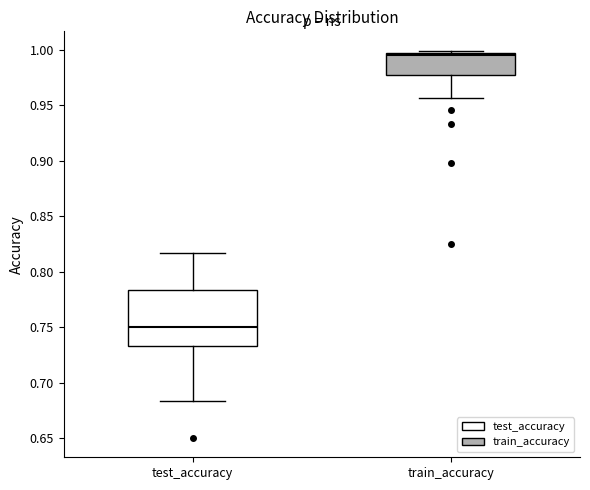

Comparing the boxes themselves (not the whiskers), which one is the tallest?

test_accuracy